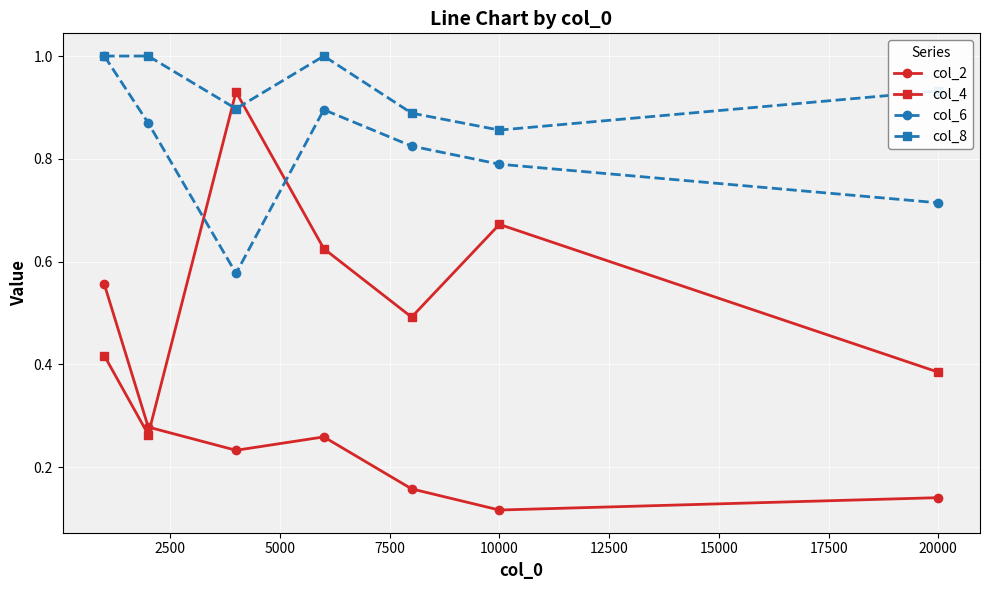

What are all the series names shown in the legend?

col_2, col_4, col_6, col_8